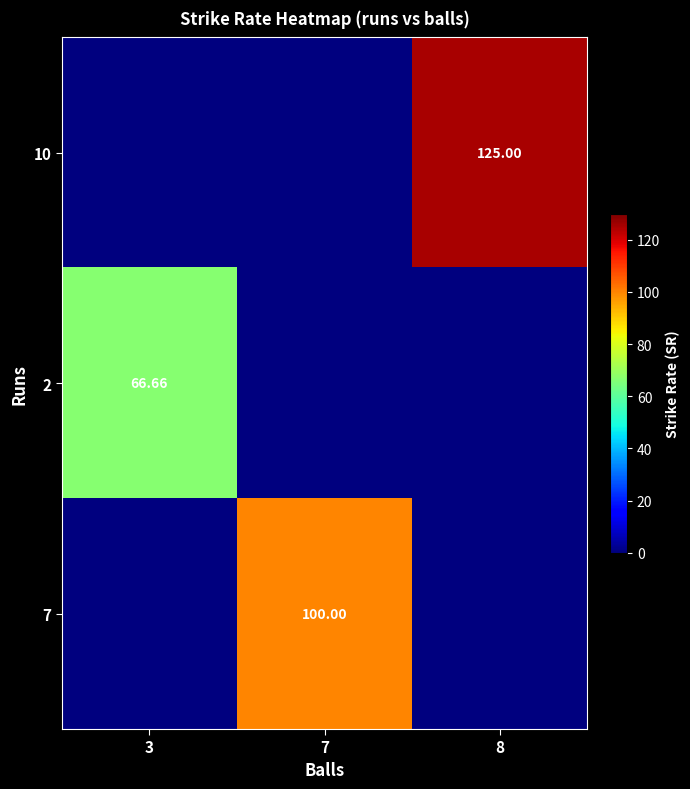

Rank the categories by 10 value from highest to lowest.

8, 3, 7